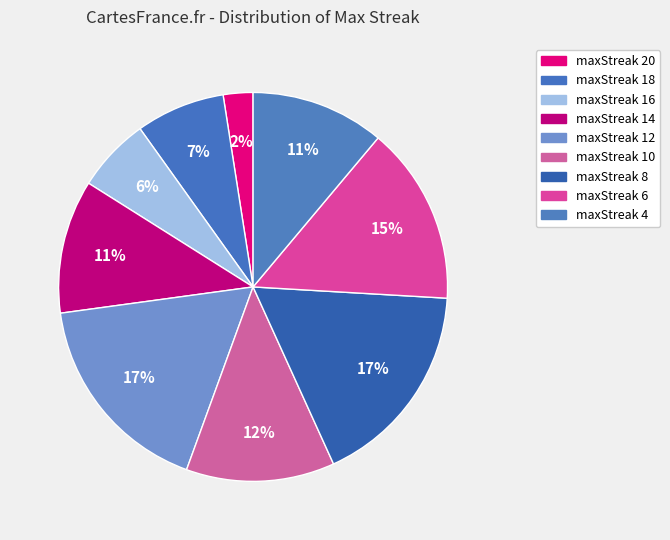

To the nearest percent, what is the difference between the largest and smallest slice percentages?

15%